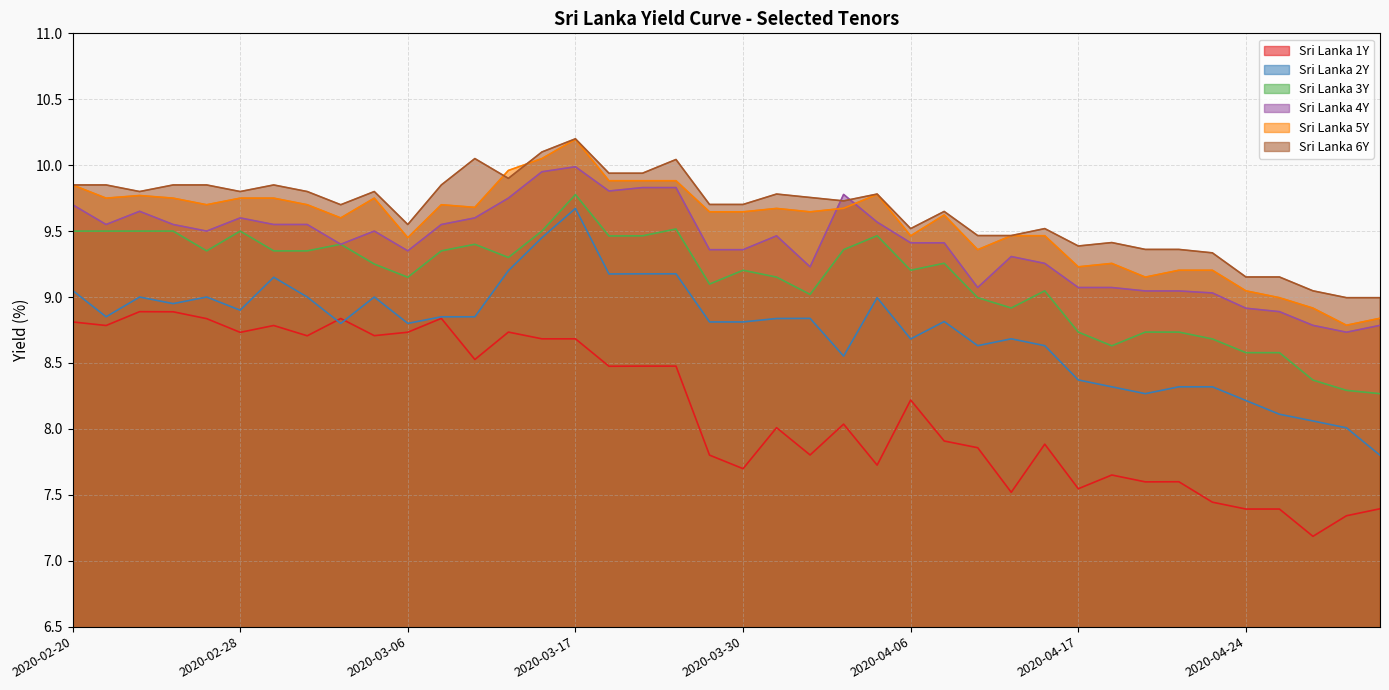

Does the chart have visible grid lines?

Yes